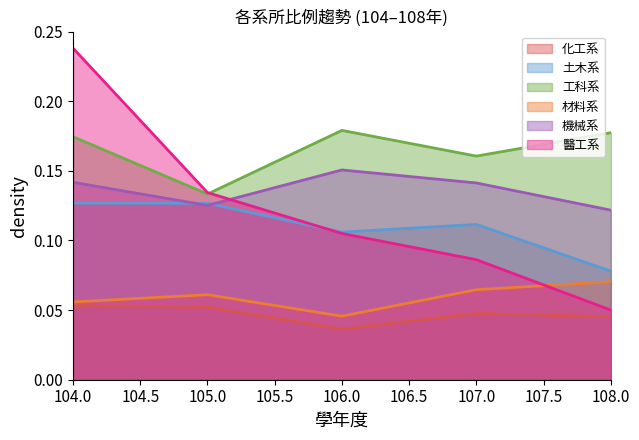

The 醫工系 series shows 0.0 at 105.0. True or false?

False